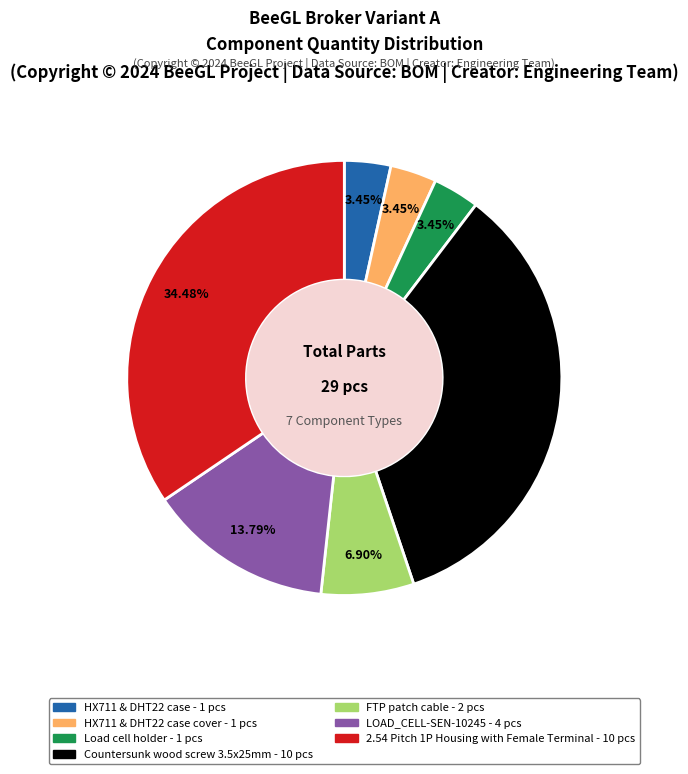

Does any single category account for the majority?

No